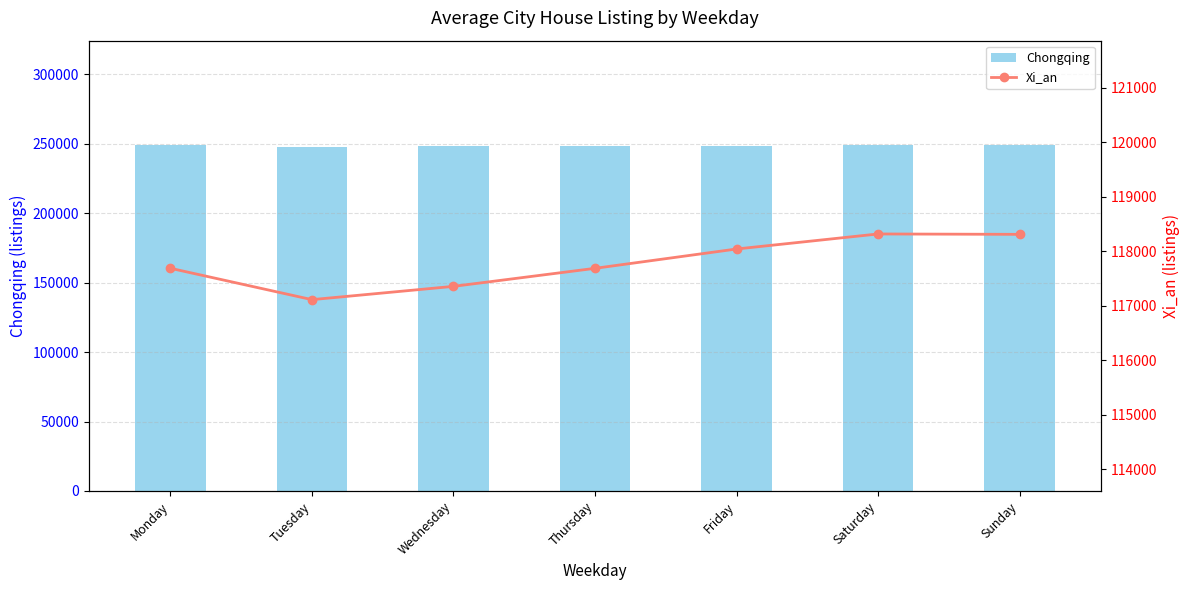

Reading left to right, extract all data points from this chart.

Chongqing: 249056	247851	248087	248384	248729	249194	249437
Xi_an: 117686	117110	117354	117685	118040	118316	118309